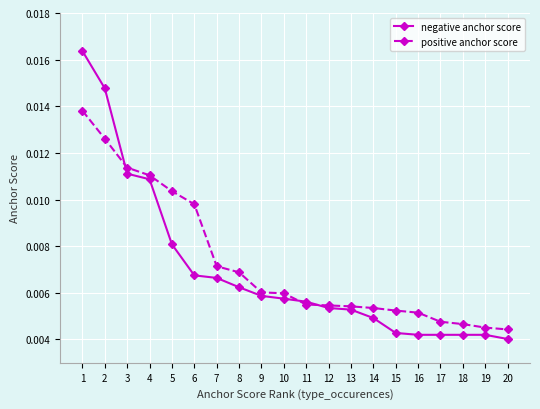

Rank the series by their average value, from lowest to highest.

negative anchor score, positive anchor score